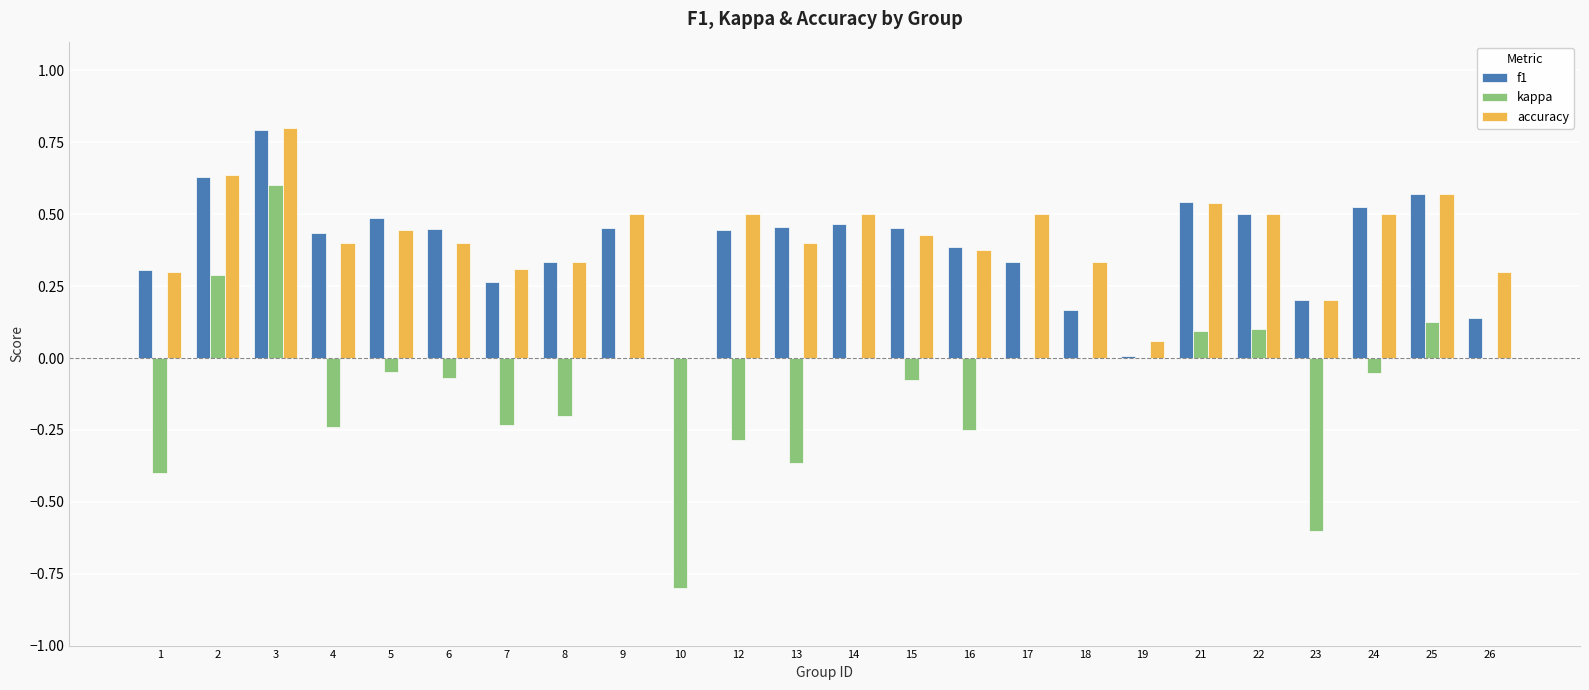

What is the sum of the accuracy values at 1 and 17?

0.8